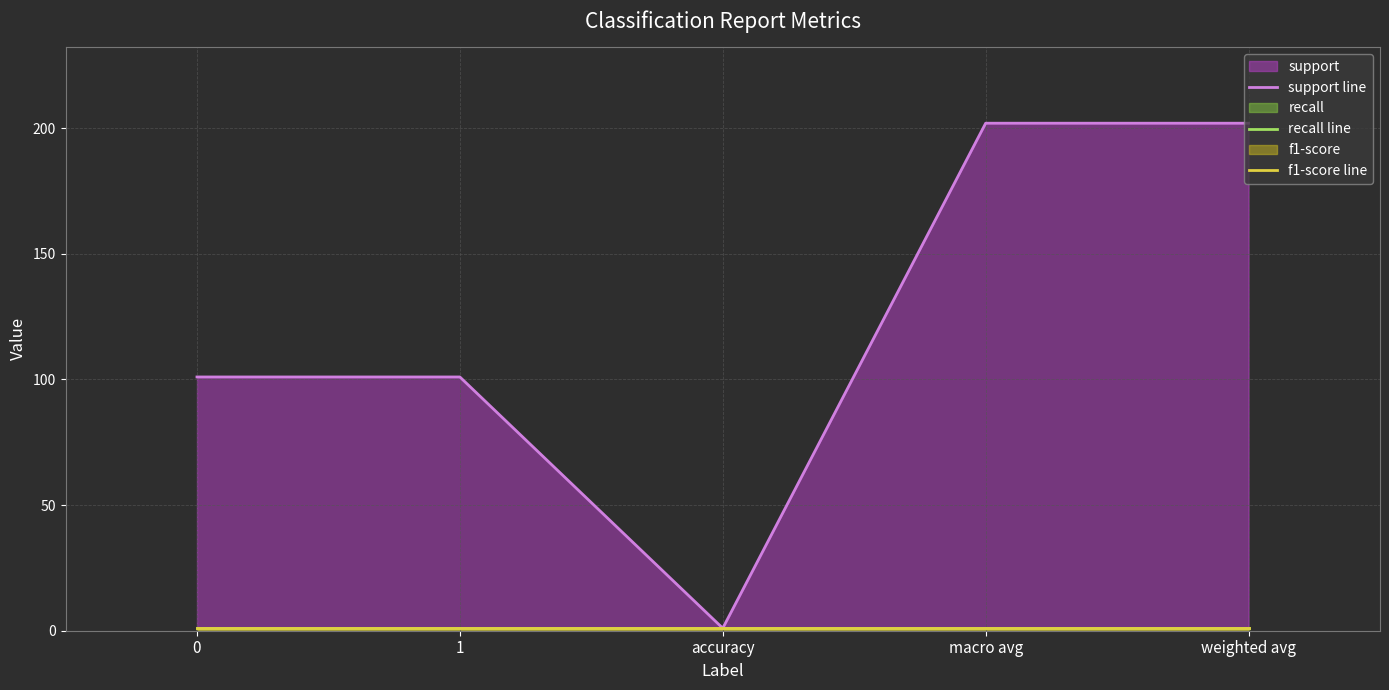

What is the label of the 3rd point from the right?

accuracy